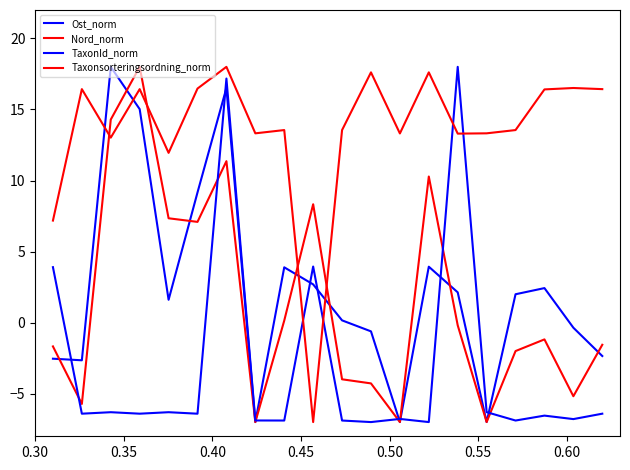

Which series has the largest range (max minus min)?

Ost_norm